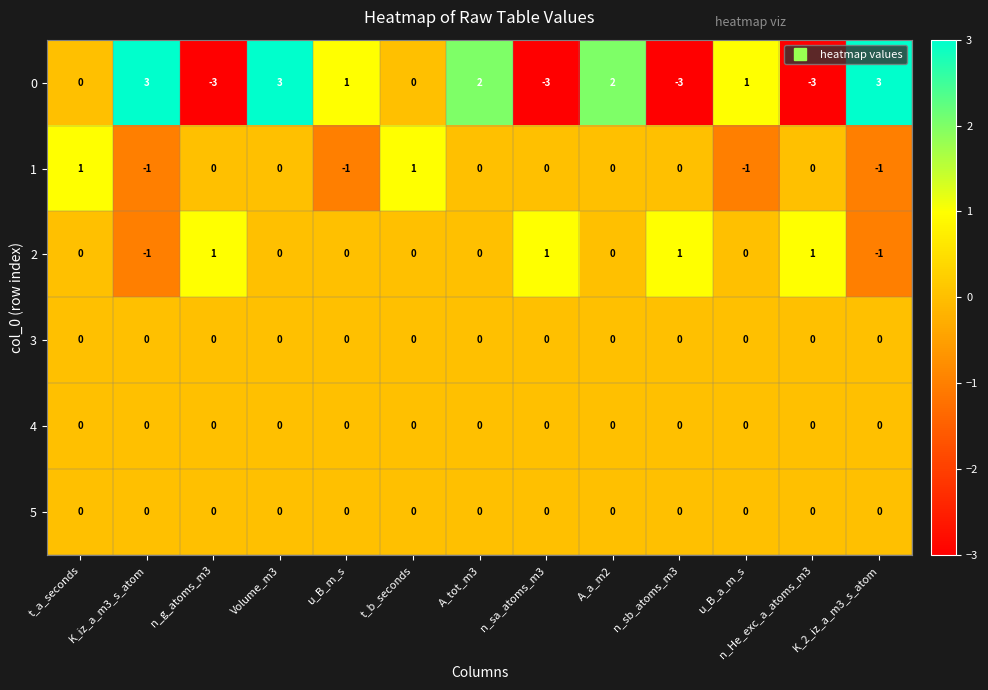

What is the smallest value displayed?

-3